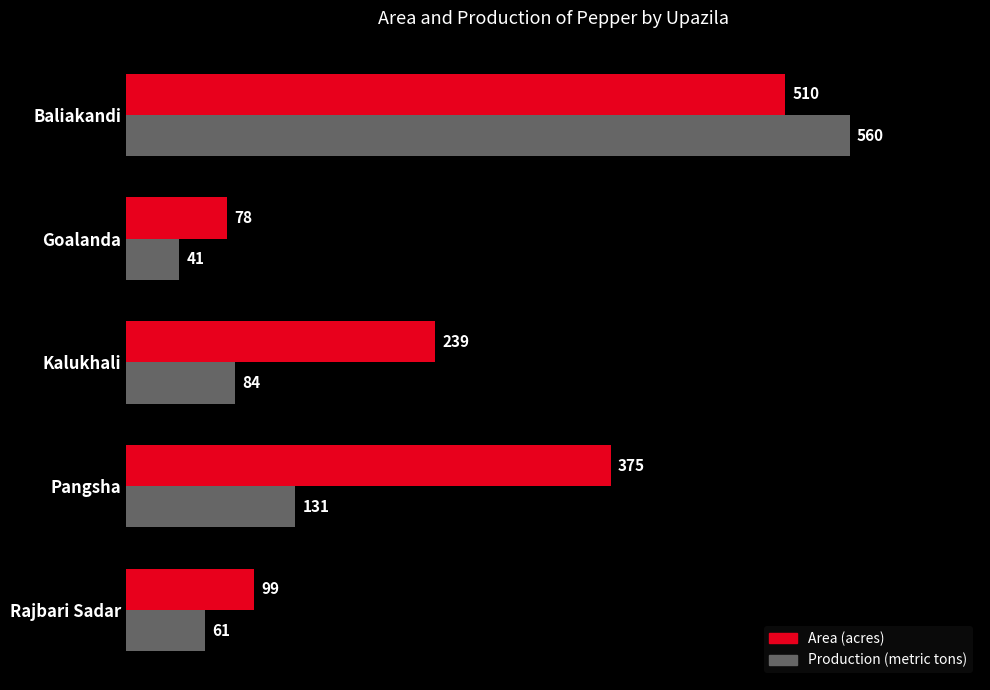

What is the difference between the Area (acres) values at Goalanda and Kalukhali?

161